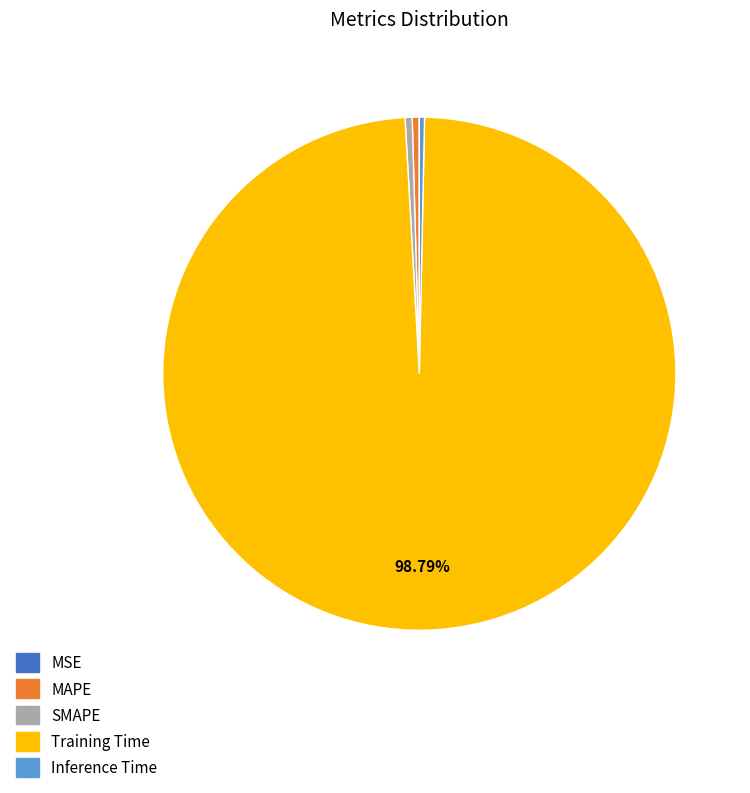

Does SMAPE represent more than half of the total?

No